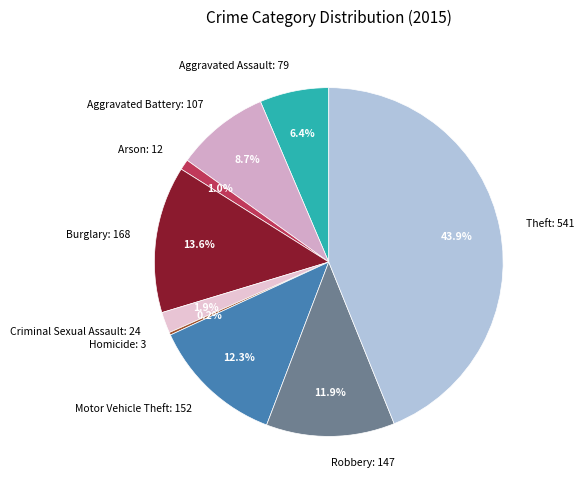

Do Criminal Sexual Assault: 24 and Aggravated Battery: 107 together represent more than half of the pie?

No